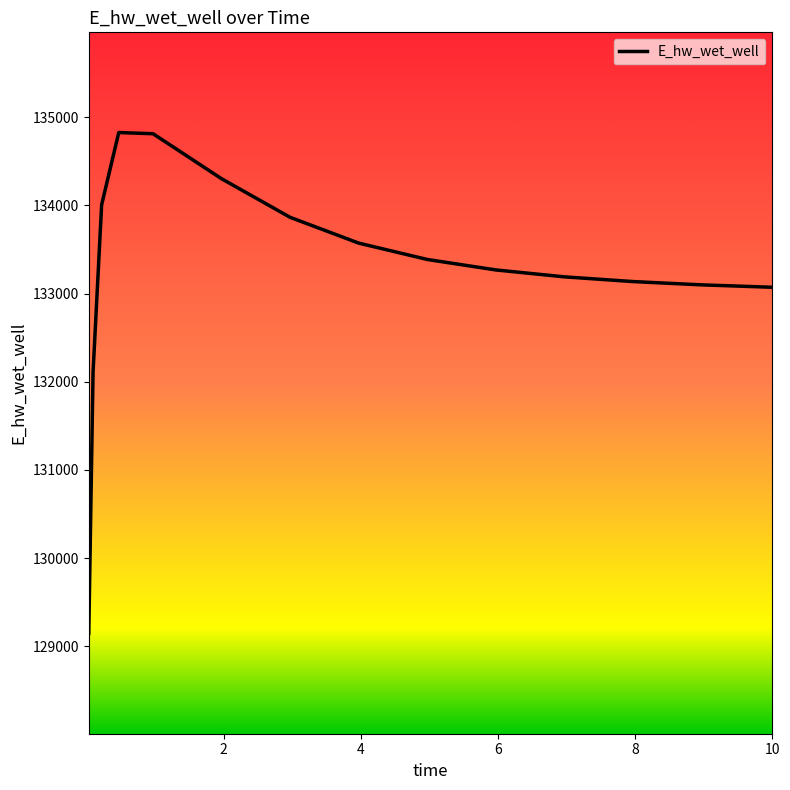

What is the greatest value displayed?

134826.6